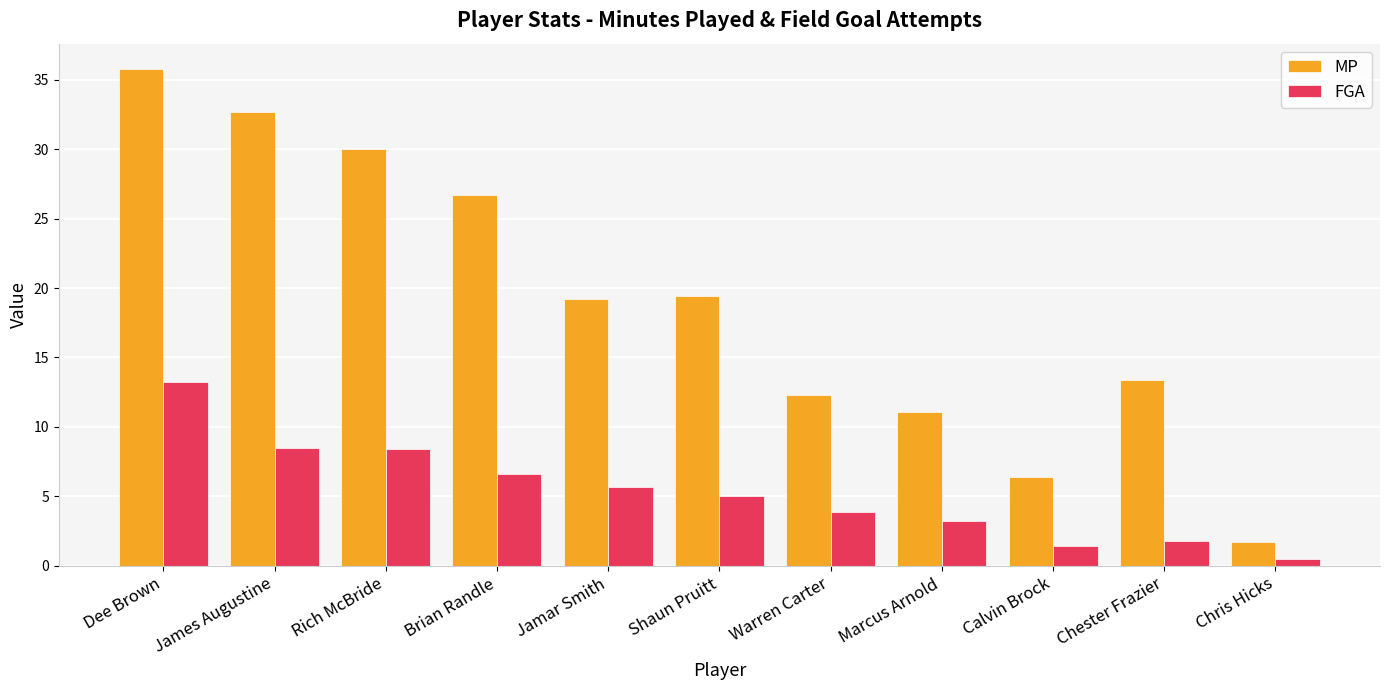

What is the difference between the maximum and minimum values in the MP series?

34.1